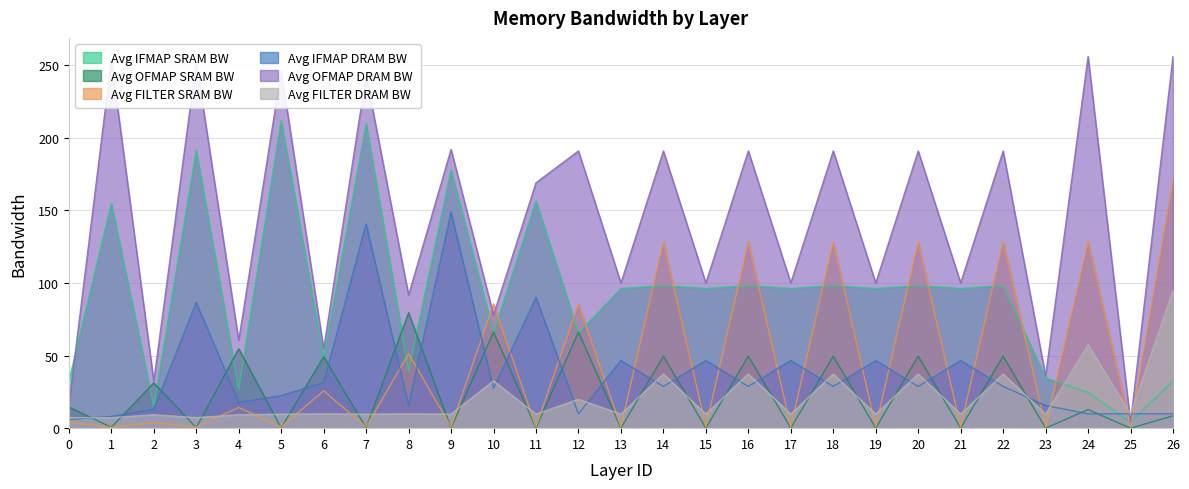

After their last crossing, which series has the higher values: Avg OFMAP SRAM BW or Avg IFMAP SRAM BW?

Avg IFMAP SRAM BW